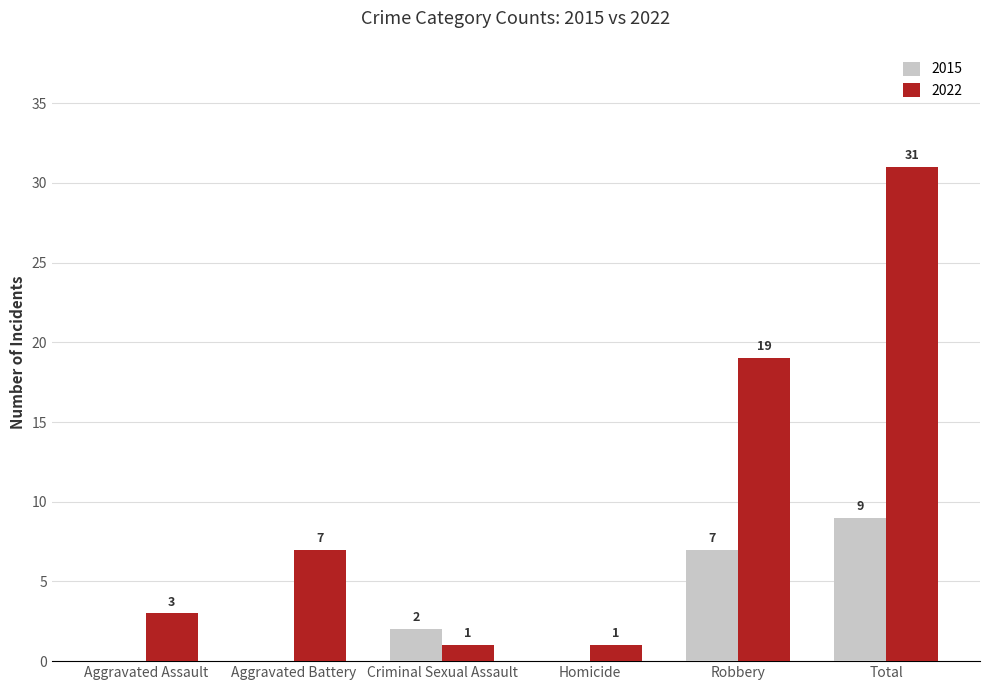

What is the difference between the 2022 values at Robbery and Homicide?

18